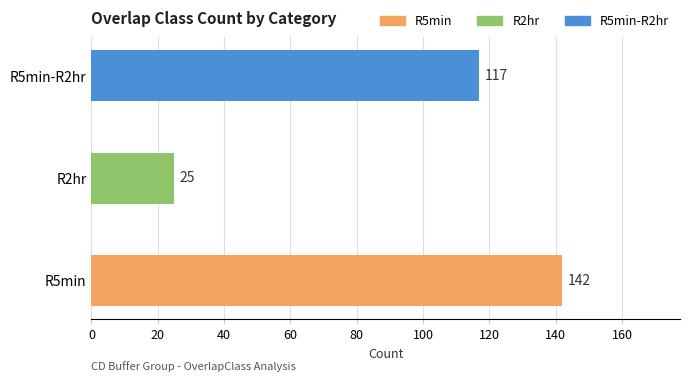

Where is the data nearest to the value 83?

R5min-R2hr